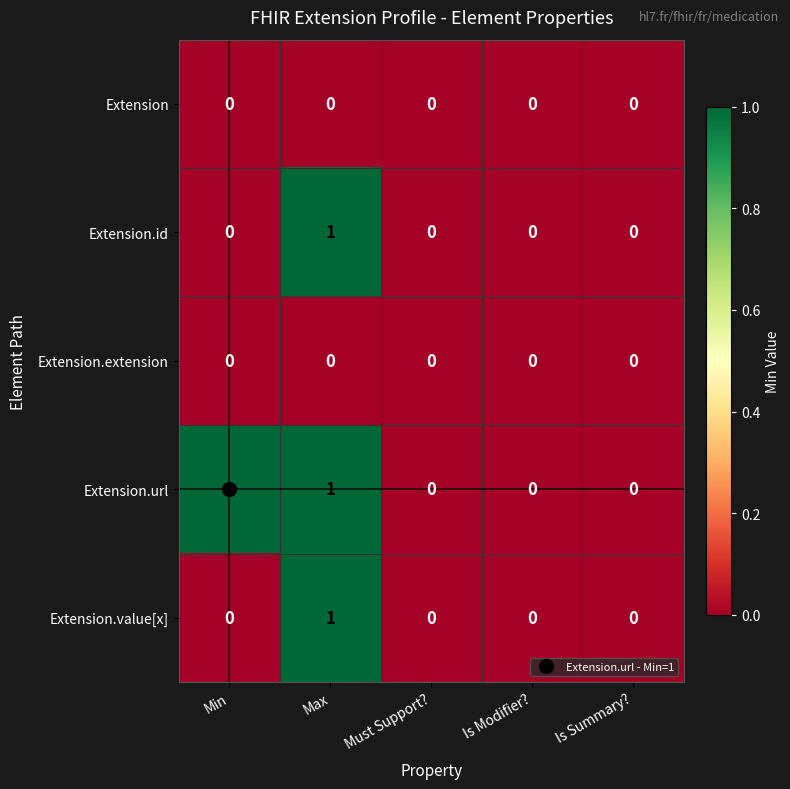

Is the value of Extension.url at Max greater than the value of Extension.value[x] at Is Modifier??

Yes